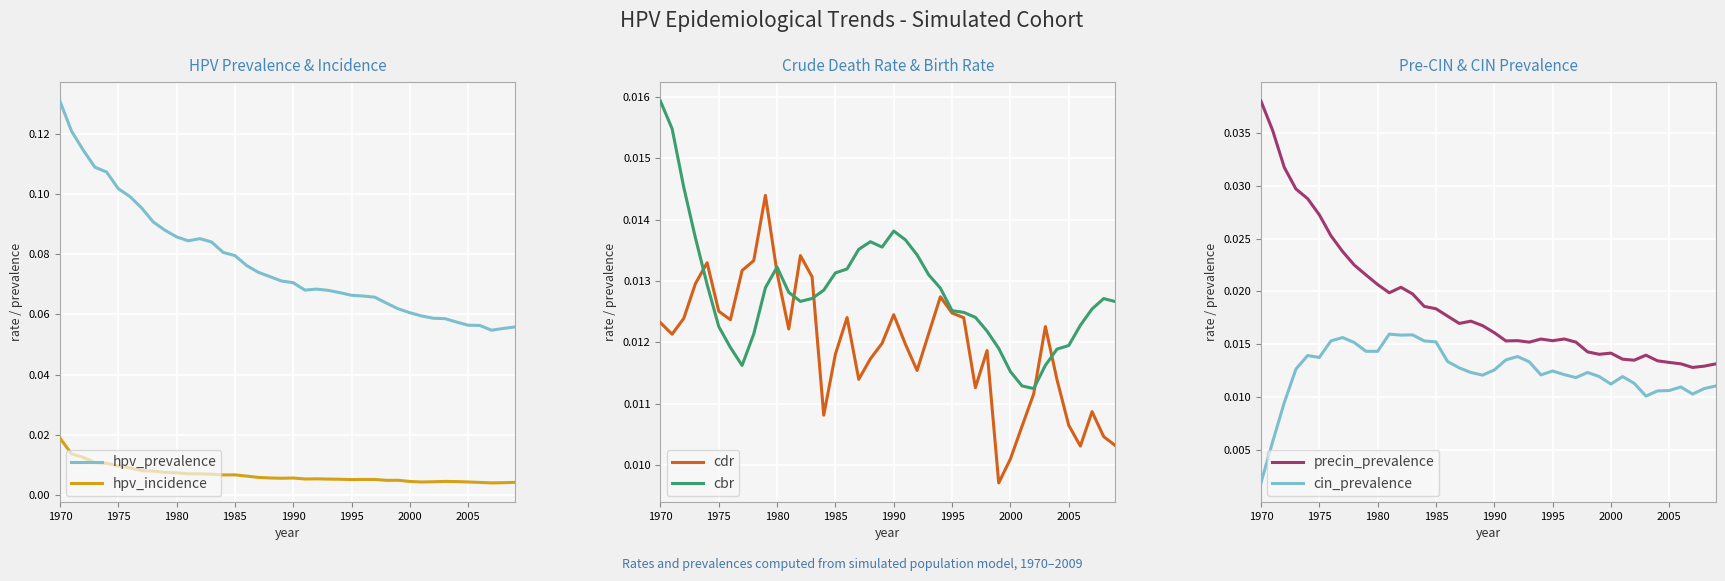

Count the number of data series in this chart.

6